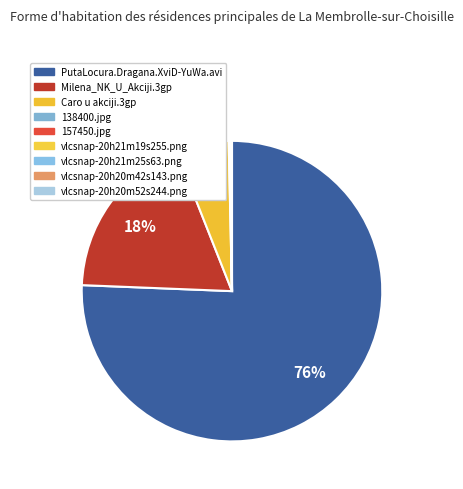

What portion of the pie excludes vlcsnap-20h21m19s255.png?

100.0%